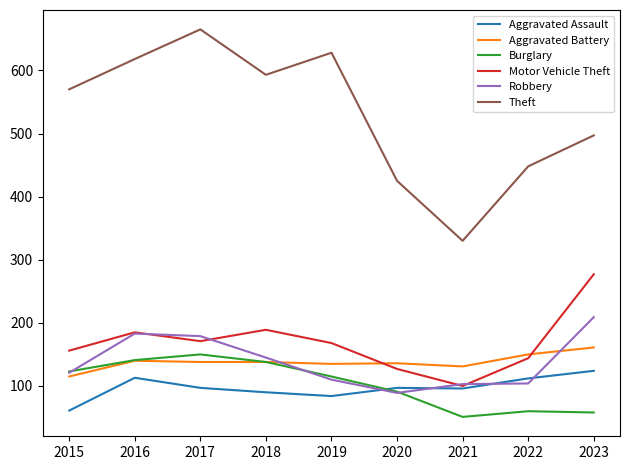

Which series has the largest range (max minus min)?

Theft